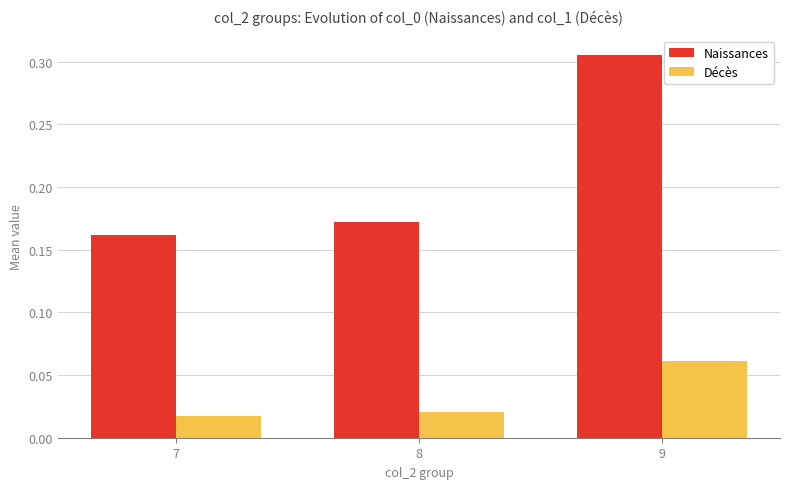

Are the bars grouped side by side (vs. stacked)?

Yes